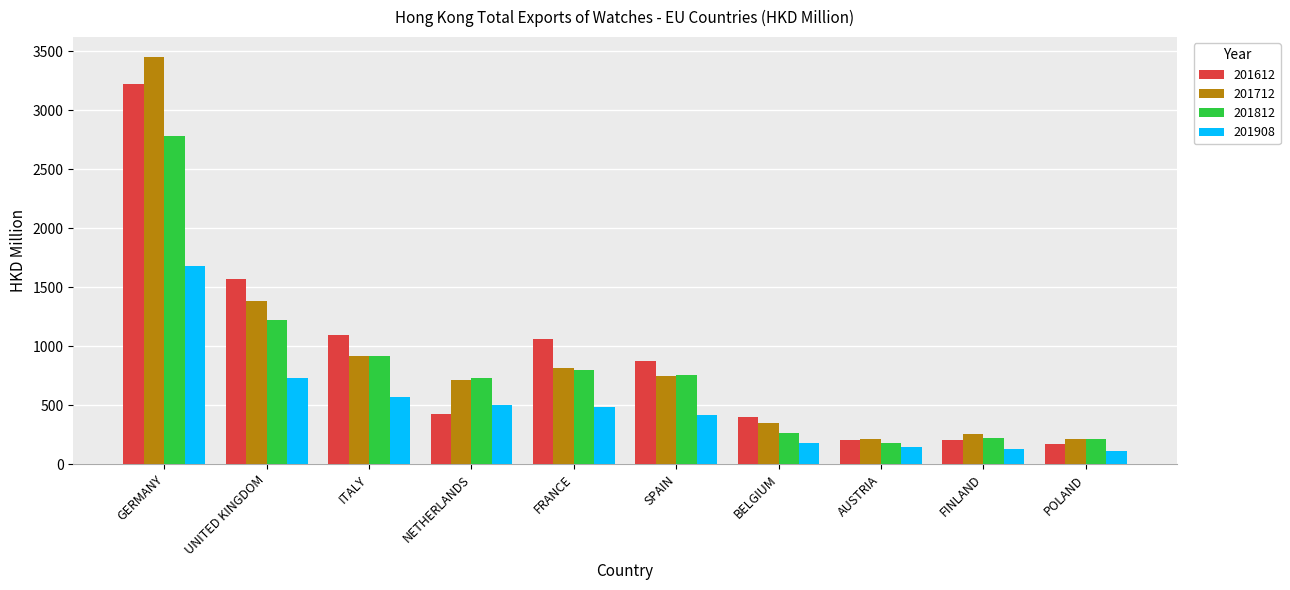

Where is 201612 nearest to the value 1694?

UNITED KINGDOM